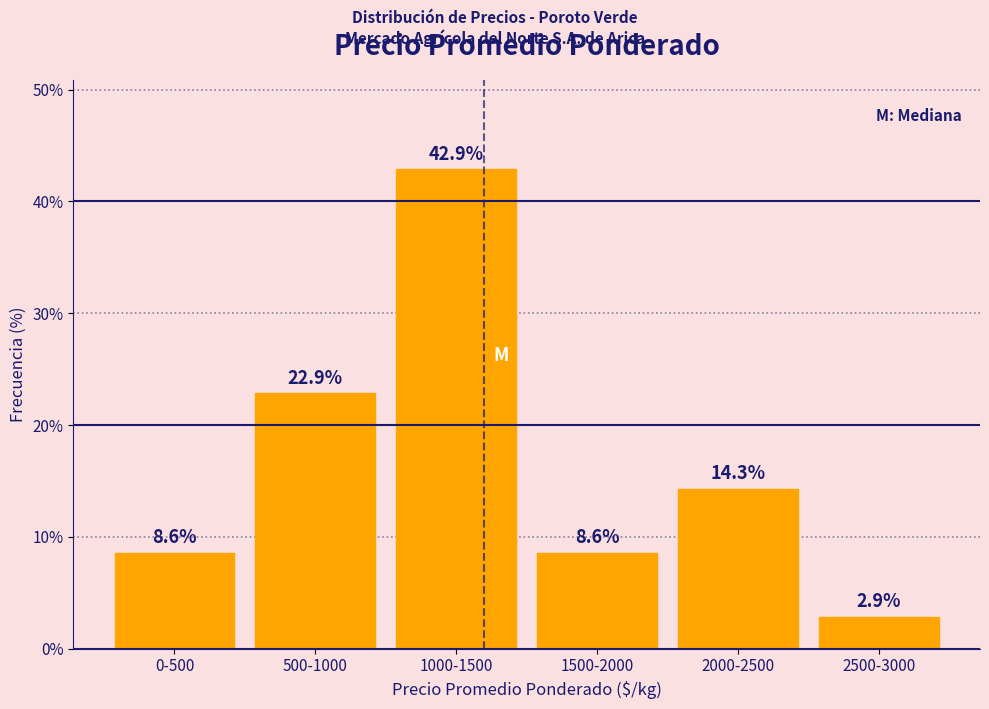

Reading left to right, list all the values displayed in this chart.

0-500=8.6	500-1000=22.9	1000-1500=42.9	1500-2000=8.6	2000-2500=14.3	2500-3000=2.9